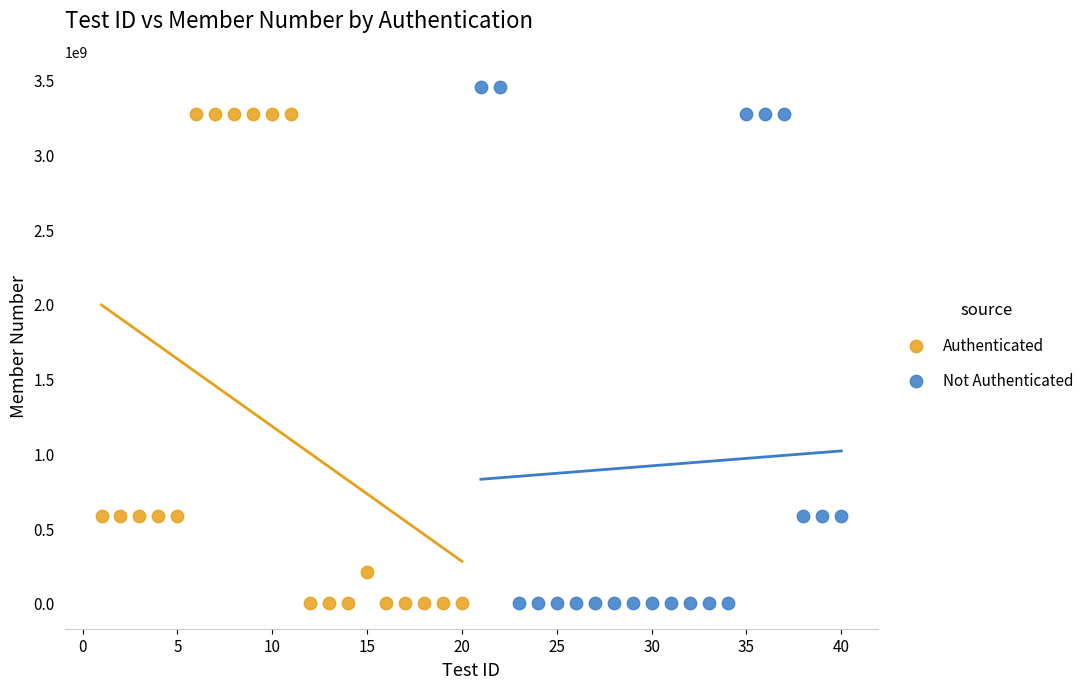

Which series has the largest Y range (max minus min)?

Not Authenticated